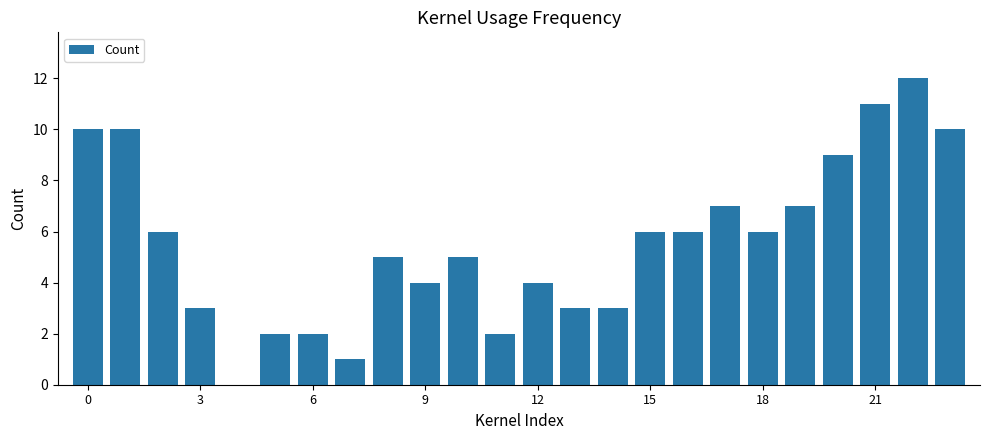

What is the sum of all values?

134